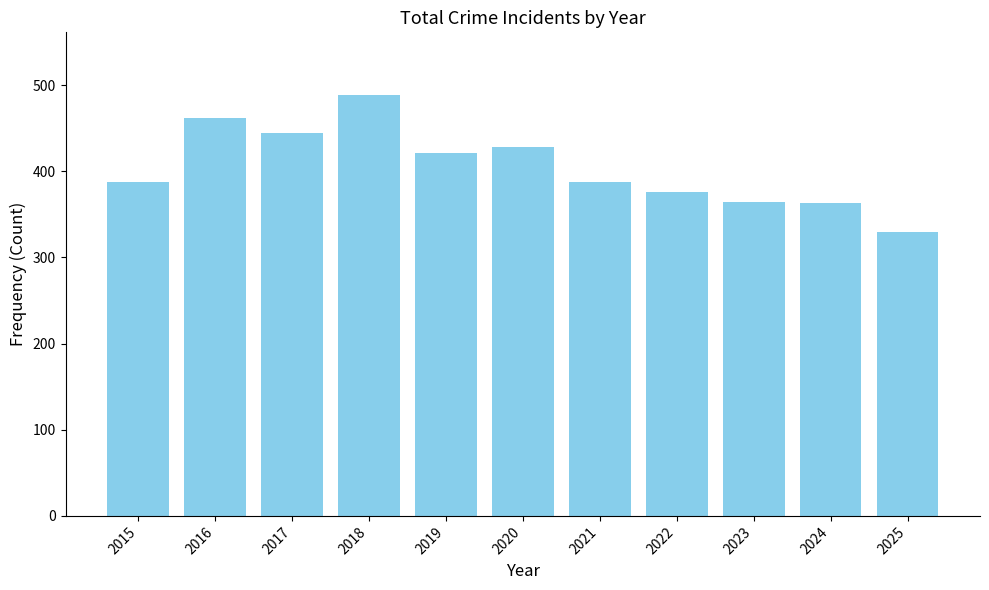

What is the difference between the maximum and second lowest values?

125